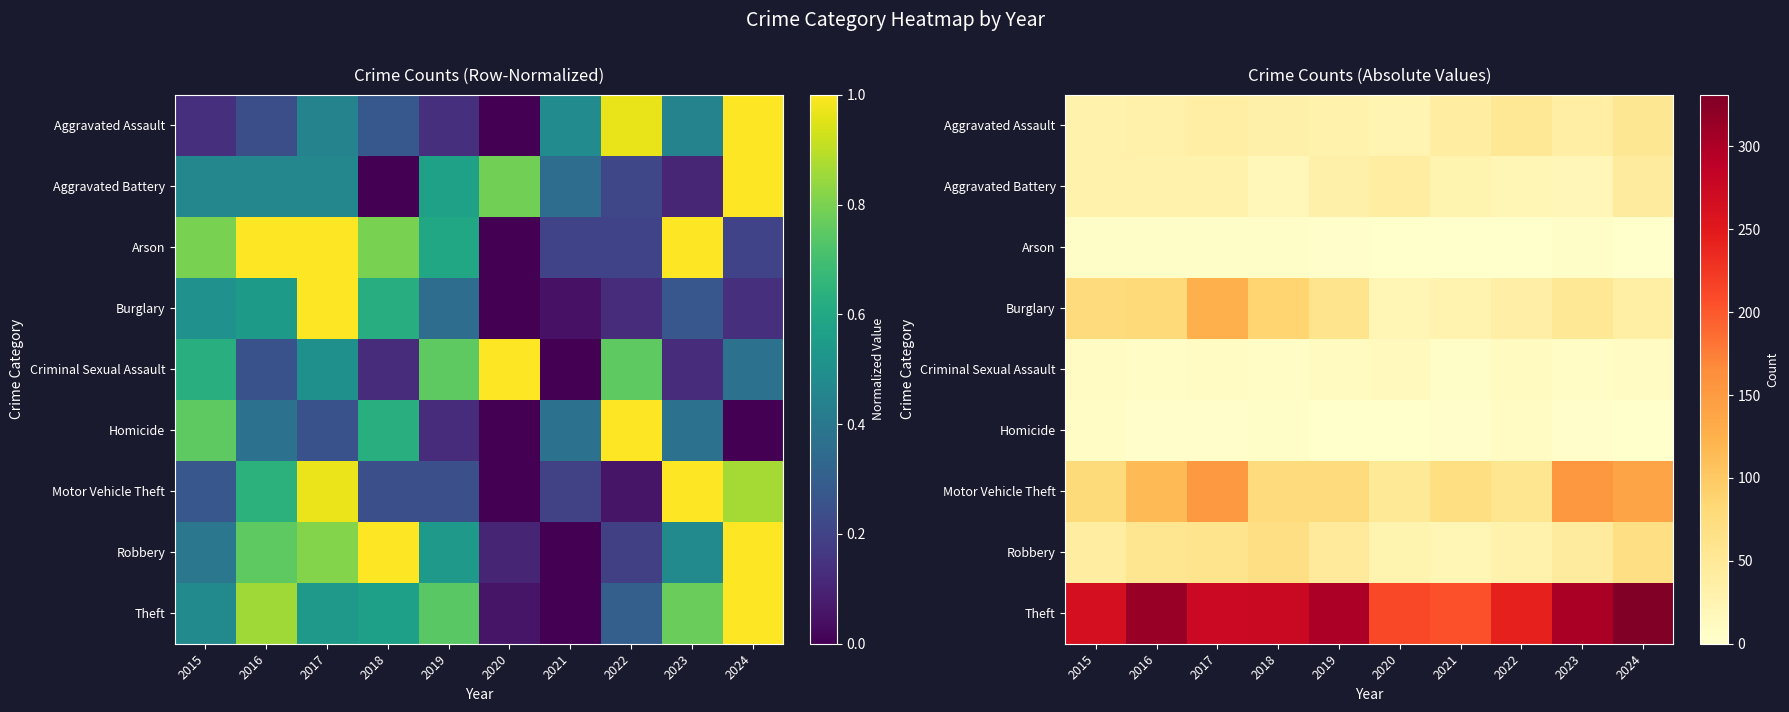

At which category is the sum across all series the highest?

2017